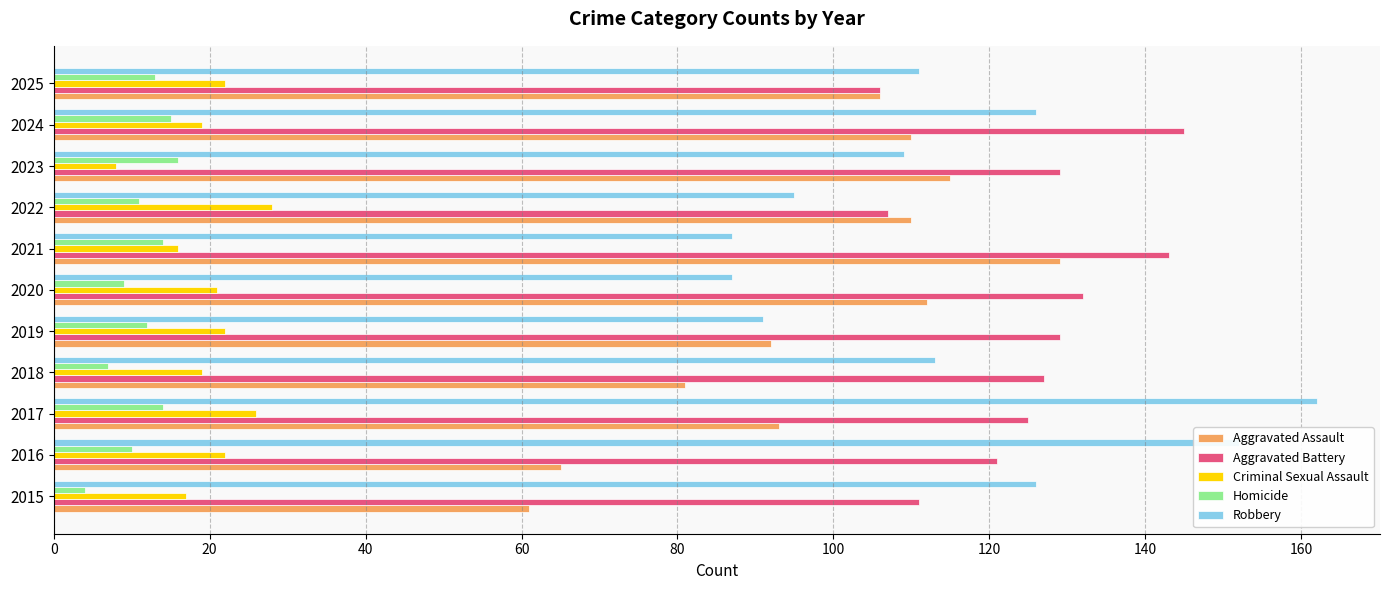

What is the sum of all Robbery values?

1259